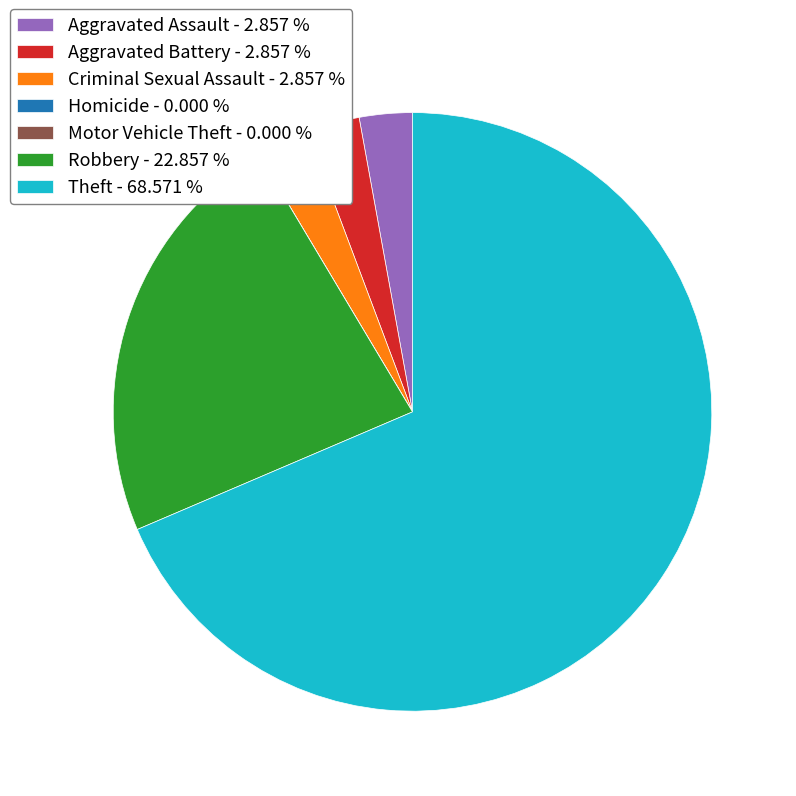

Does Theft account for over 50% of the chart?

Yes